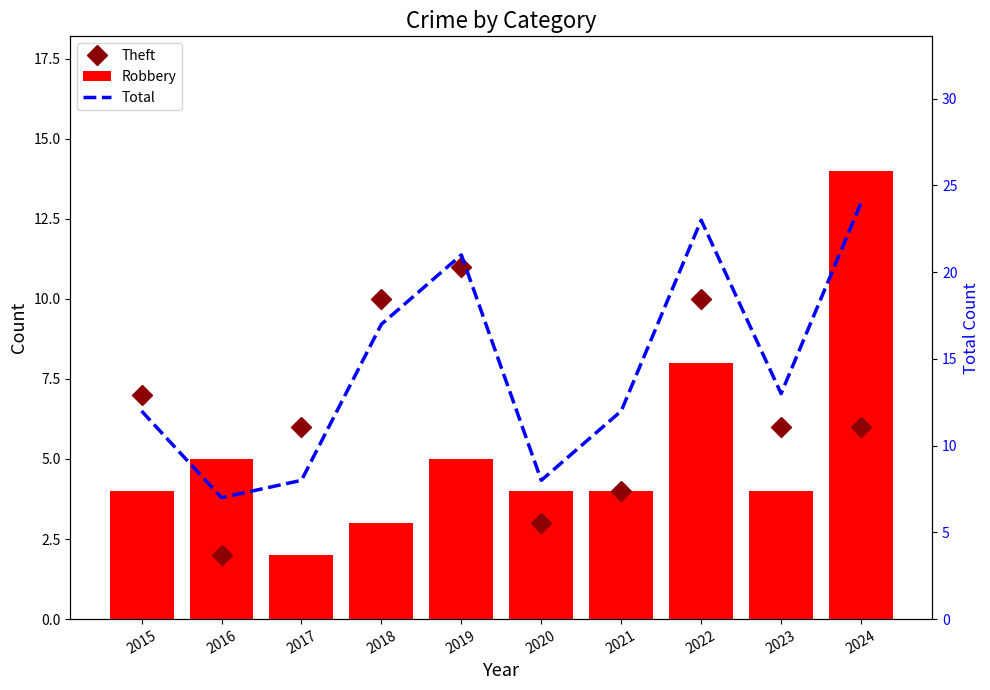

Rank the series at 2023 from lowest to highest value.

Robbery, Theft, Total